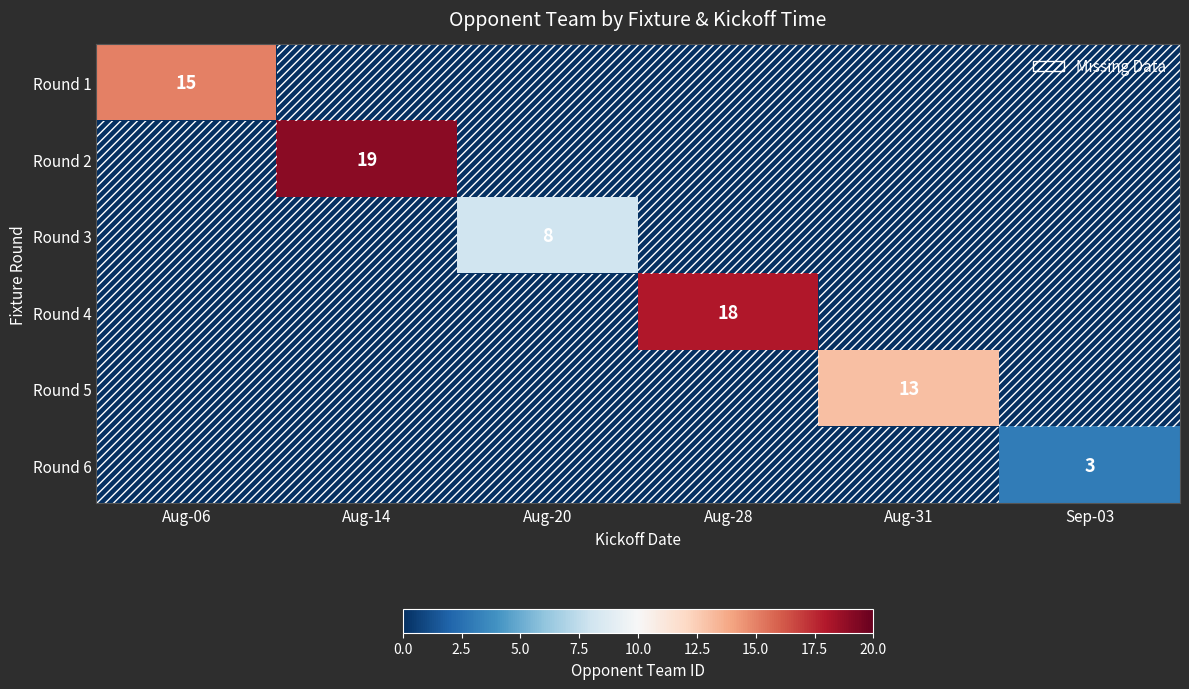

What is the total value across all series at Aug-06?

15